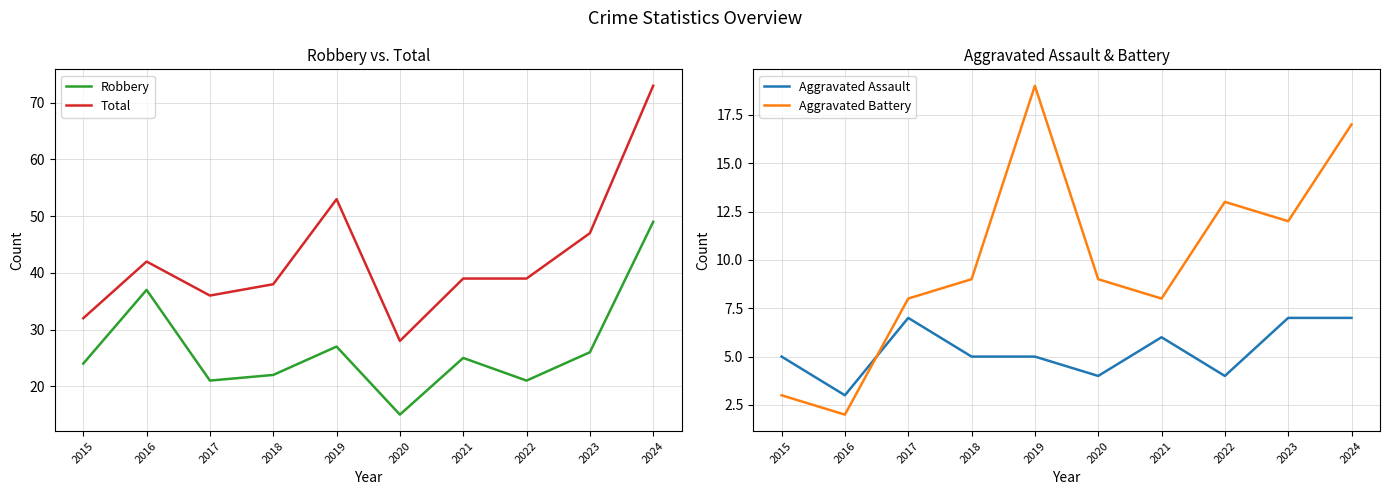

True or false: Aggravated Assault has more than 1 interior local peaks.

True